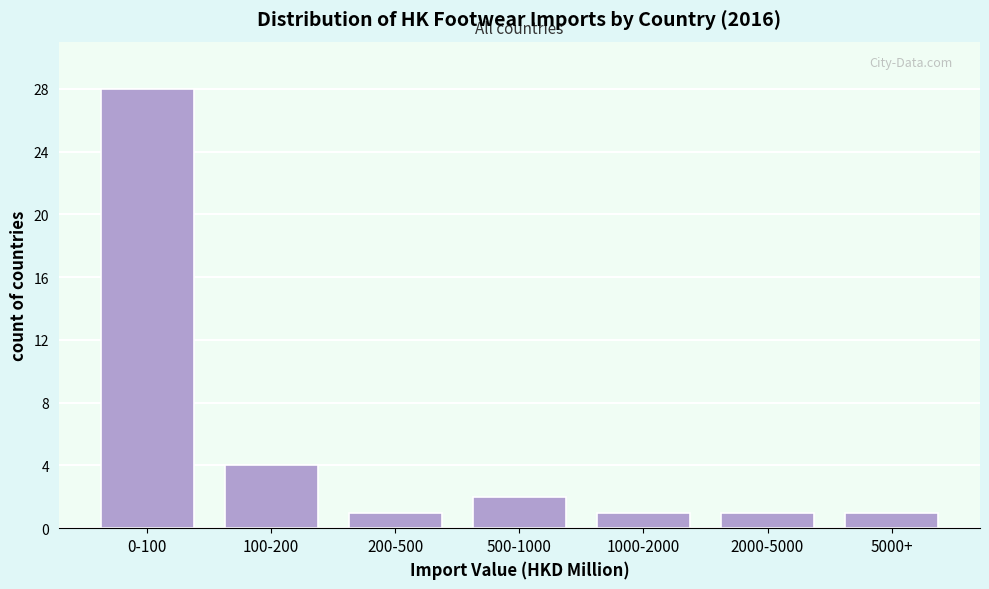

Reading left to right, list all the values displayed in this chart.

28	4	1	2	1	1	1